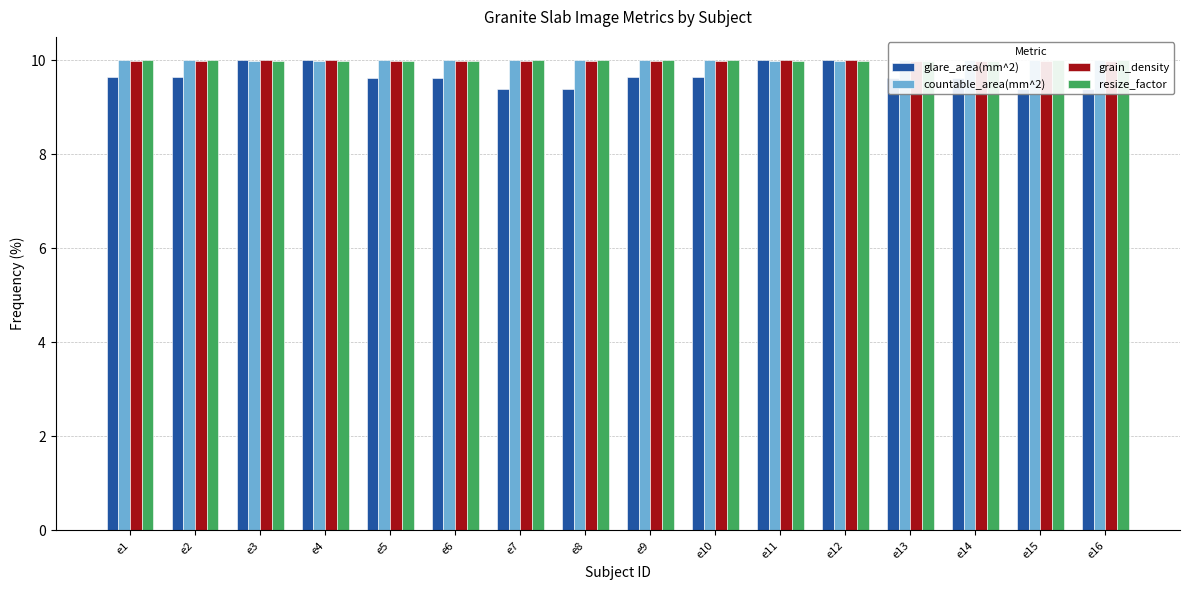

Reading left to right, what are all the values shown in this chart?

glare_area(mm^2): e1=9.6	e2=9.6	e3=10.0	e4=10.0	e5=9.6	e6=9.6	e7=9.4	e8=9.4	e9=9.6	e10=9.6	e11=10.0	e12=10.0	e13=9.6	e14=9.6	e15=9.4	e16=9.4
countable_area(mm^2): e1=10.0	e2=10.0	e3=10.0	e4=10.0	e5=10.0	e6=10.0	e7=10.0	e8=10.0	e9=10.0	e10=10.0	e11=10.0	e12=10.0	e13=10.0	e14=10.0	e15=10.0	e16=10.0
grain_density: e1=10.0	e2=10.0	e3=10.0	e4=10.0	e5=10.0	e6=10.0	e7=10.0	e8=10.0	e9=10.0	e10=10.0	e11=10.0	e12=10.0	e13=10.0	e14=10.0	e15=10.0	e16=10.0
resize_factor: e1=10.0	e2=10.0	e3=10.0	e4=10.0	e5=10.0	e6=10.0	e7=10.0	e8=10.0	e9=10.0	e10=10.0	e11=10.0	e12=10.0	e13=10.0	e14=10.0	e15=10.0	e16=10.0